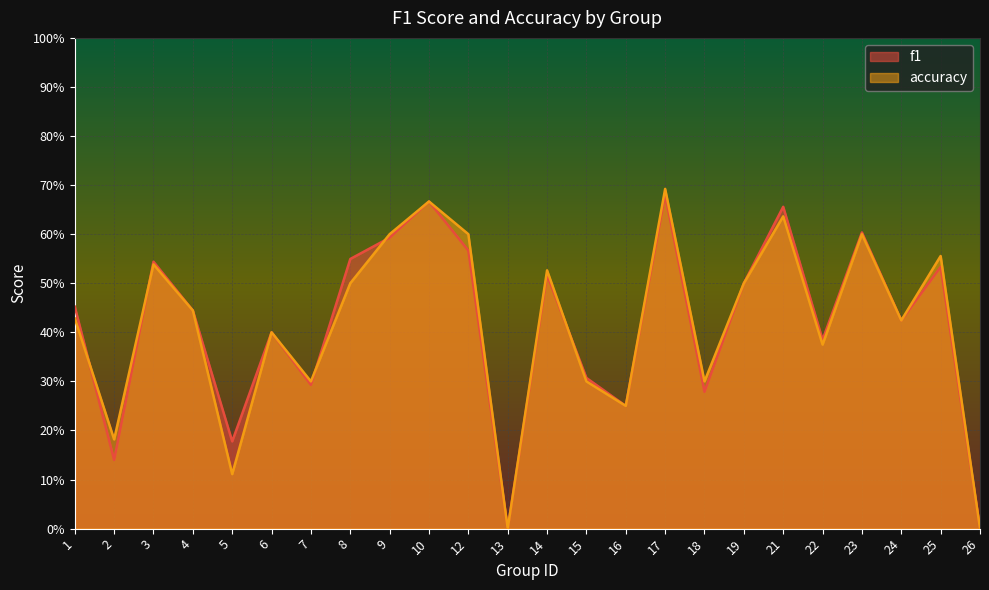

Where is the first local maximum for f1?

3